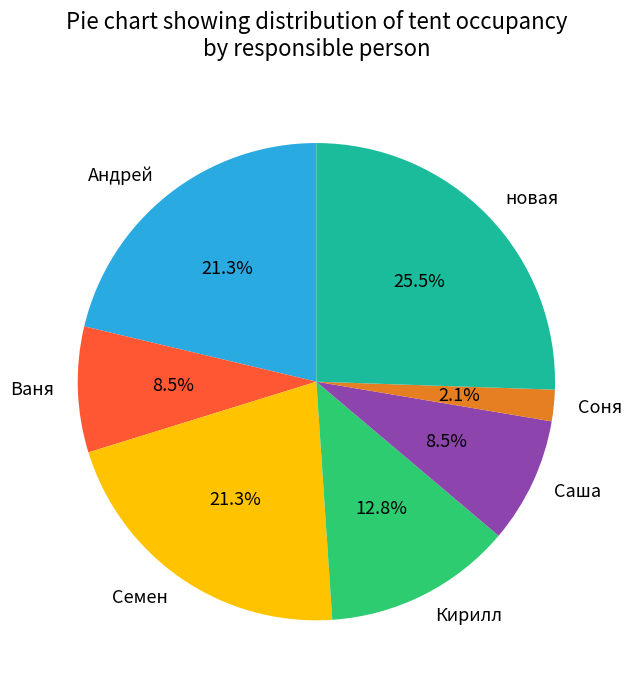

Is Соня the majority of the pie?

No